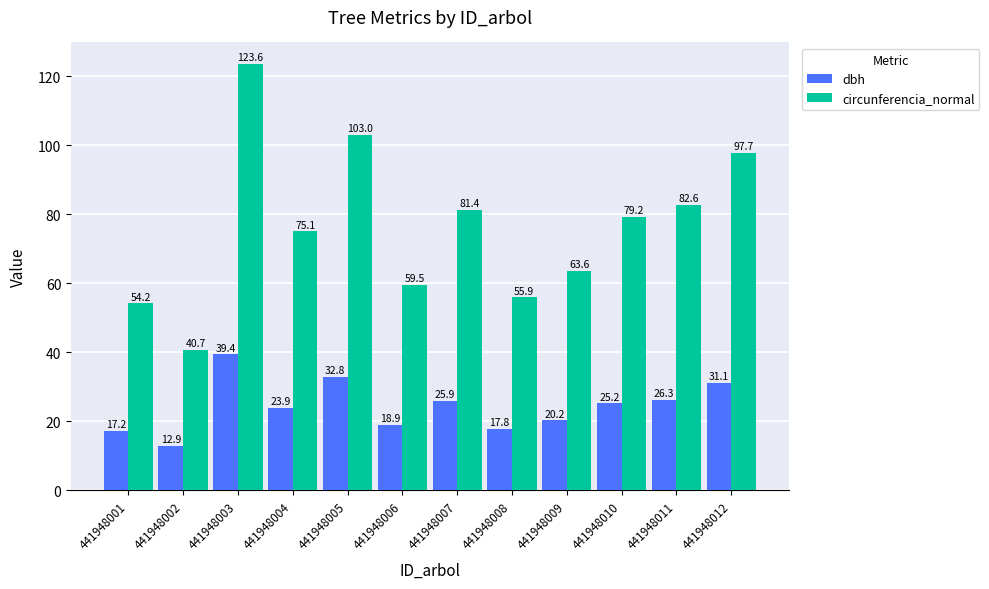

At which label is dbh closest to 26?

441948007